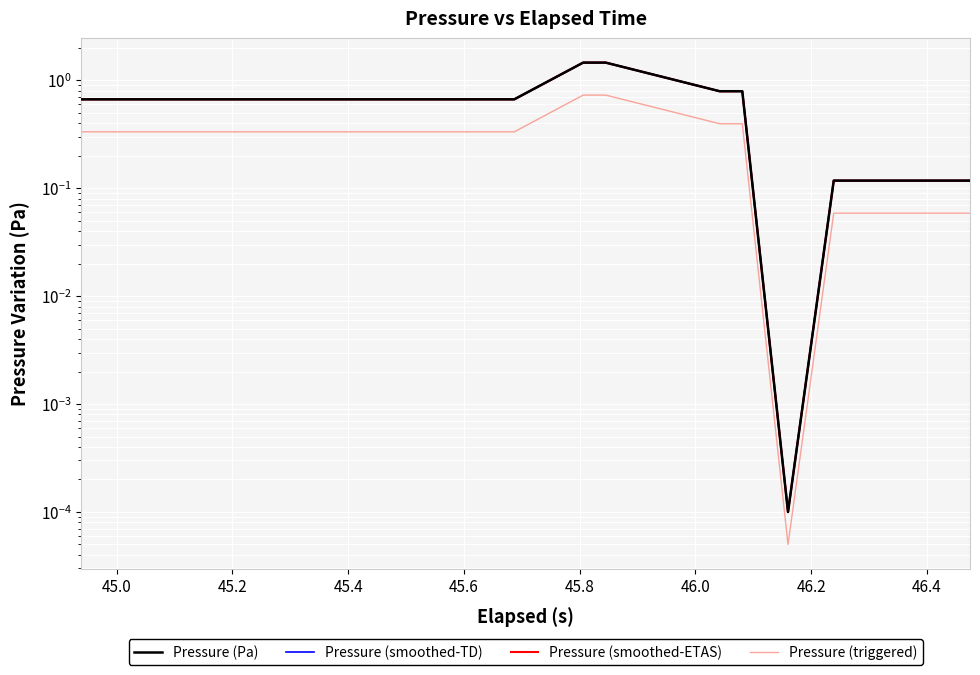

True or false: Pressure (Pa) and Pressure (triggered) cross at least once.

False